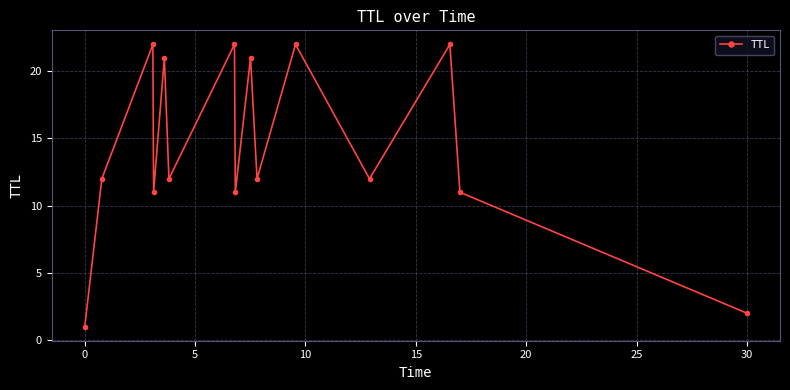

How many interior local peaks (higher than both neighbors) does the data have?

6